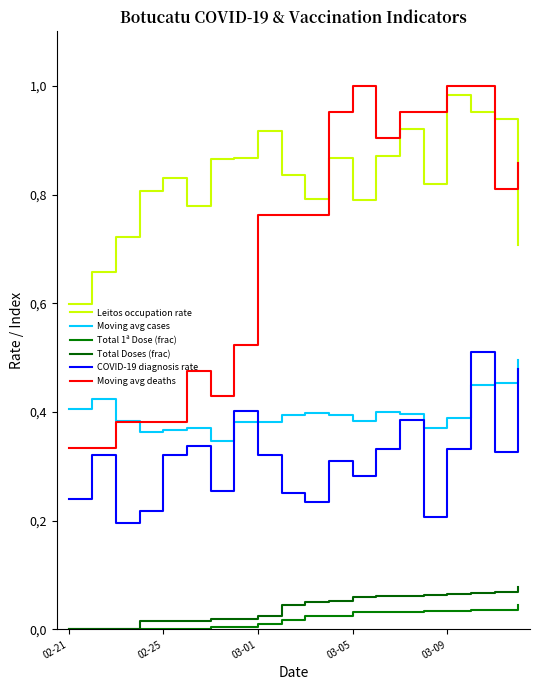

Rank the series by their maximum value, from lowest to highest.

Total 1ª Dose (frac), Total Doses (frac), Moving avg cases, COVID-19 diagnosis rate, Leitos occupation rate, Moving avg deaths